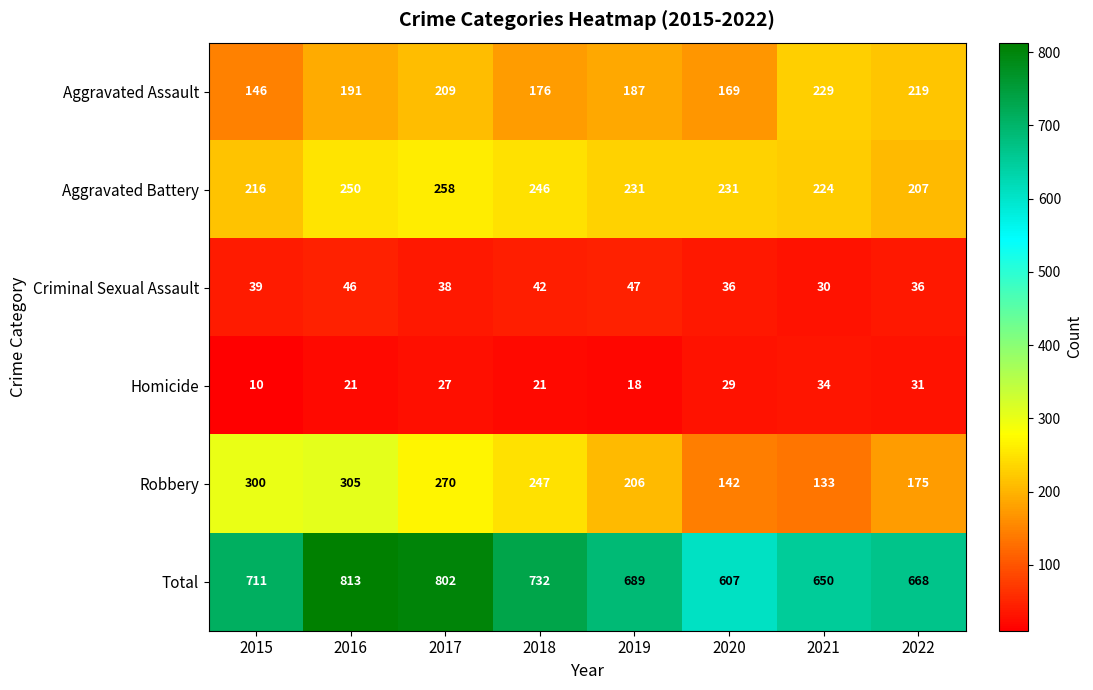

At how many categories does at least one series exceed 336?

8